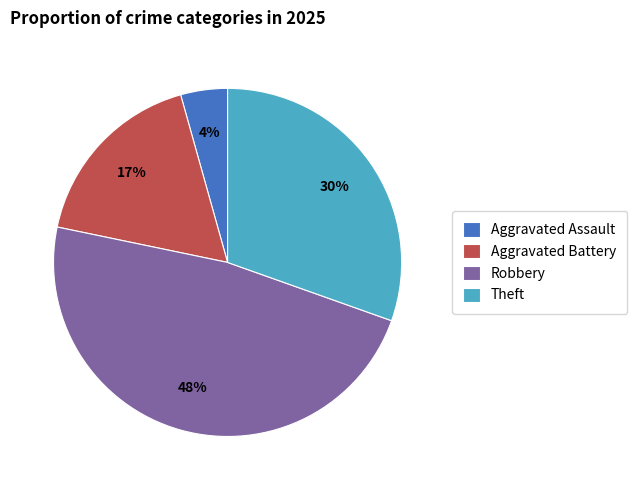

Is there a majority slice in this chart?

No